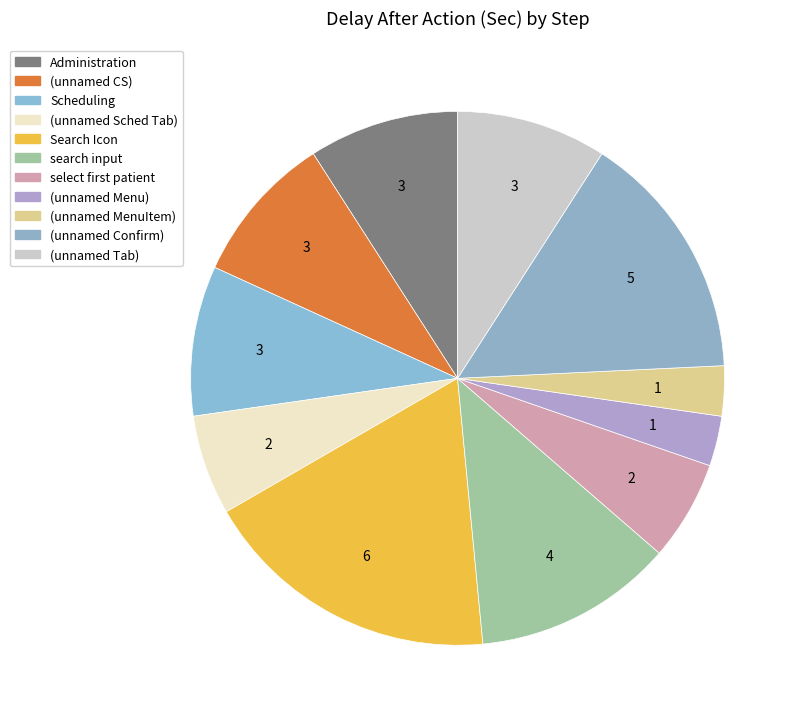

Is there a majority slice in this chart?

No